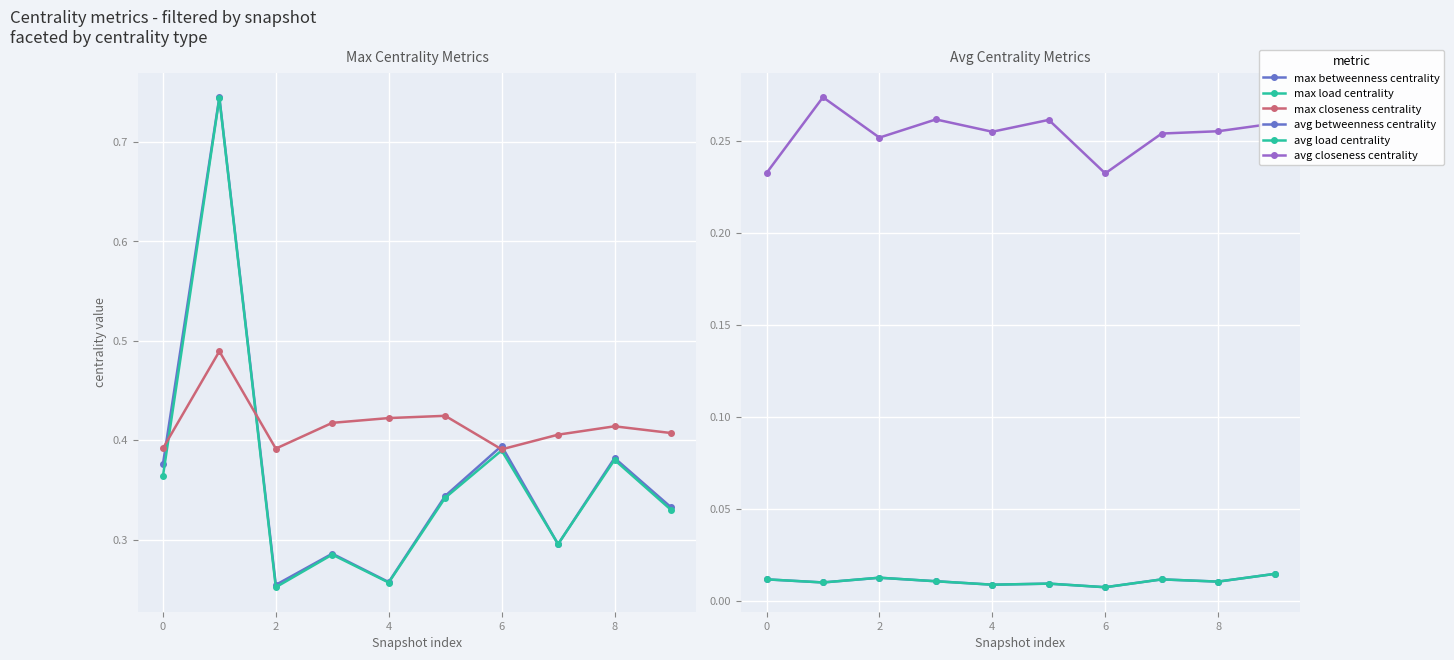

Between 8 and 10, which series saw the biggest shift?

max betweenness centrality